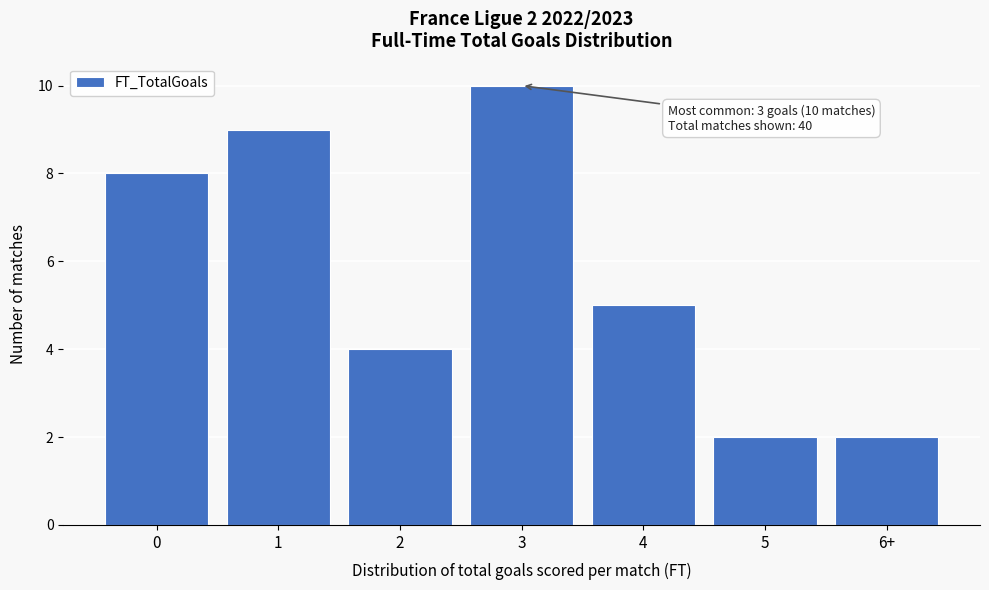

Reading right to left, transcribe all the data shown in this chart.

6+=2	5=2	4=5	3=10	2=4	1=9	0=8